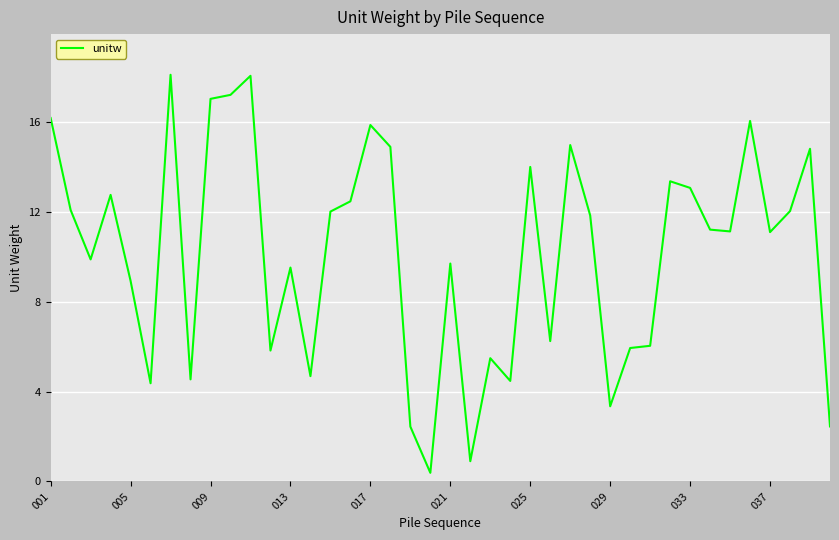

What is the maximum value shown in the chart?

18.1